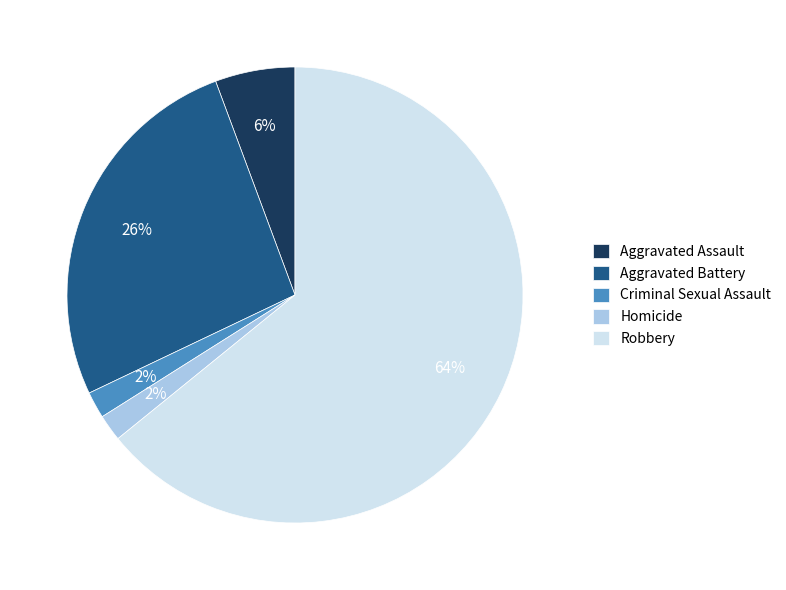

Is Robbery the majority of the pie?

Yes